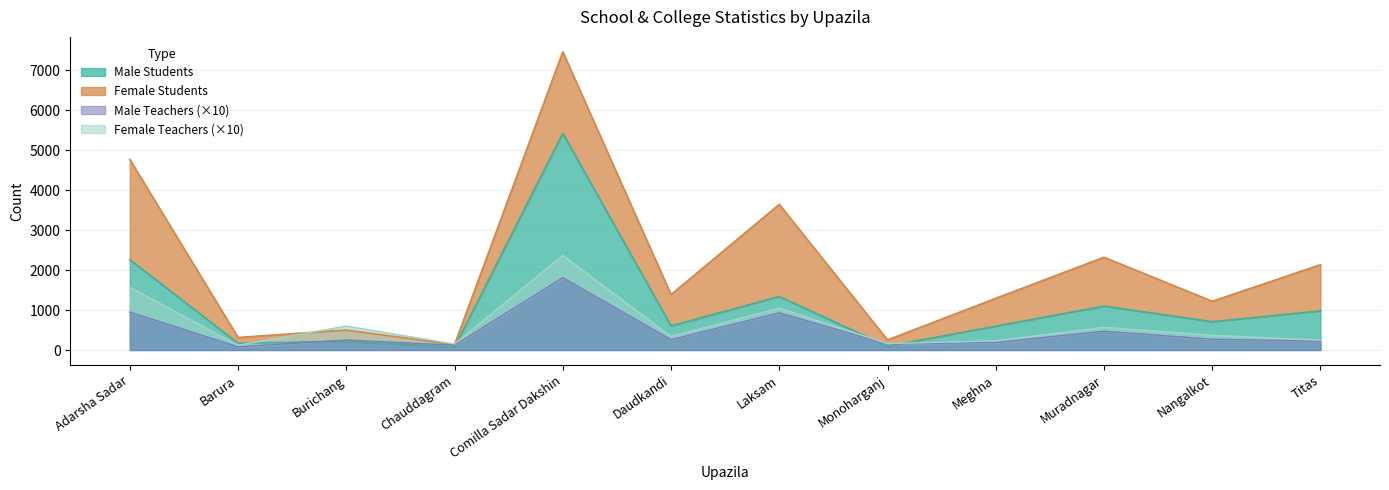

What is the value of the Male Teachers point at the 10th from the left?

470